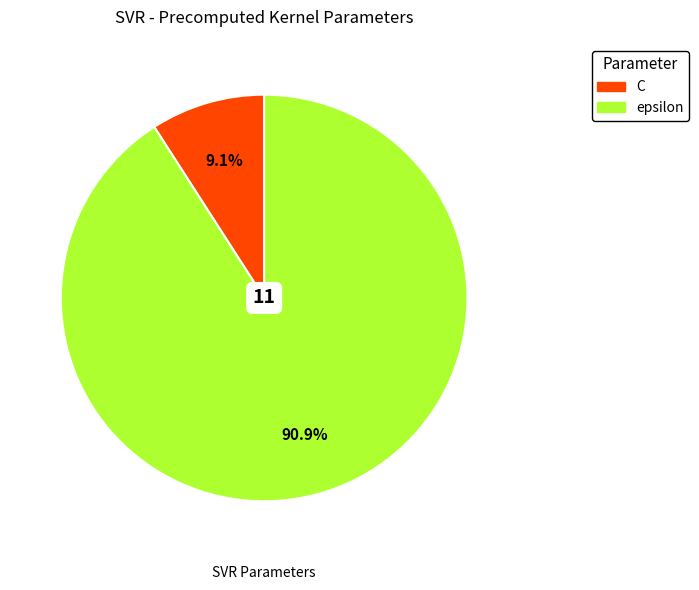

Which category has the smallest portion of the pie?

C